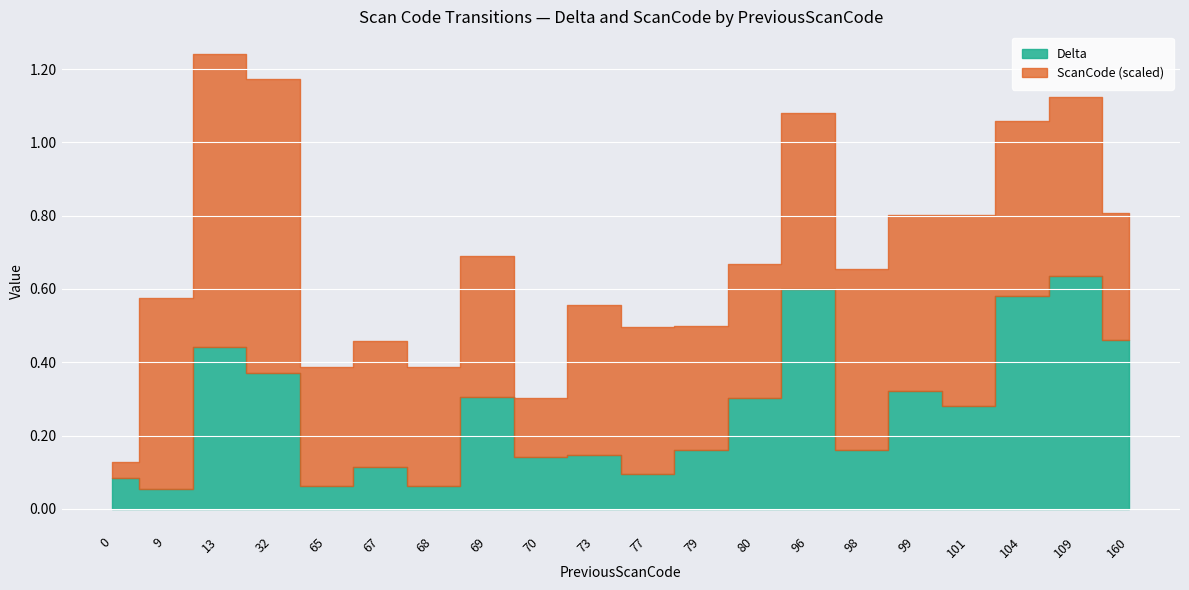

At 32, list the series in order from smallest to largest.

Delta, ScanCode_scaled